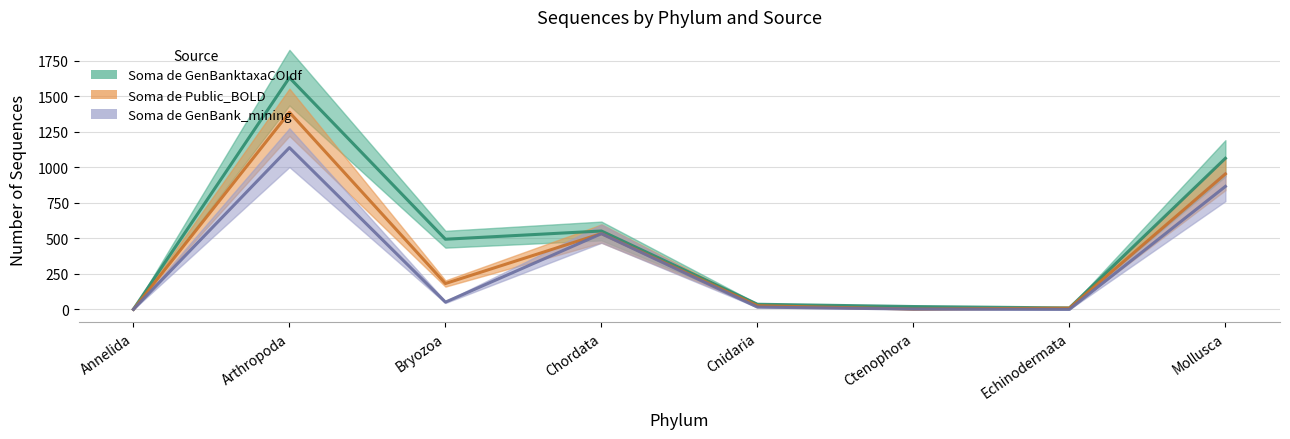

Which series has the largest total across all categories?

Soma de GenBanktaxaCOIdf